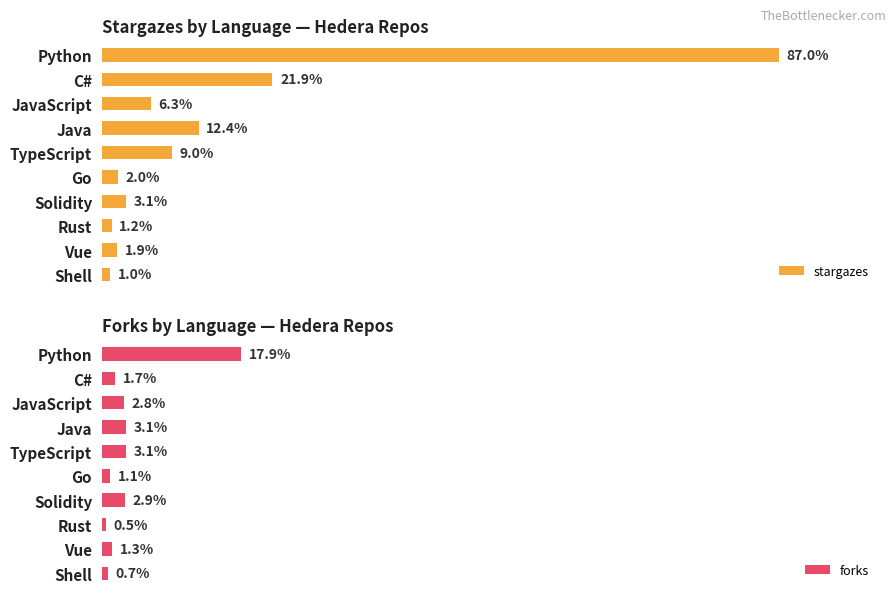

Between Vue and Shell, which series saw the biggest shift?

stargazes